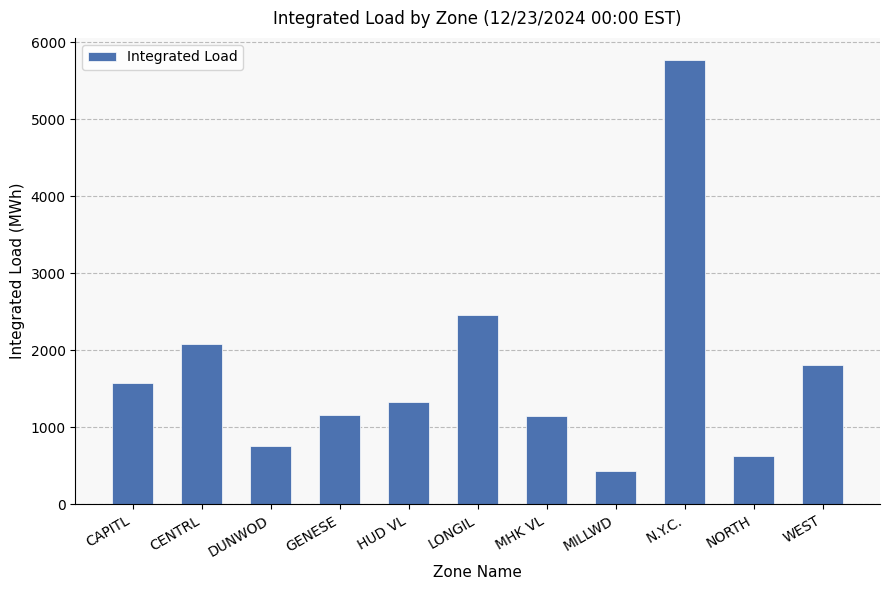

How many bars are there in total?

11